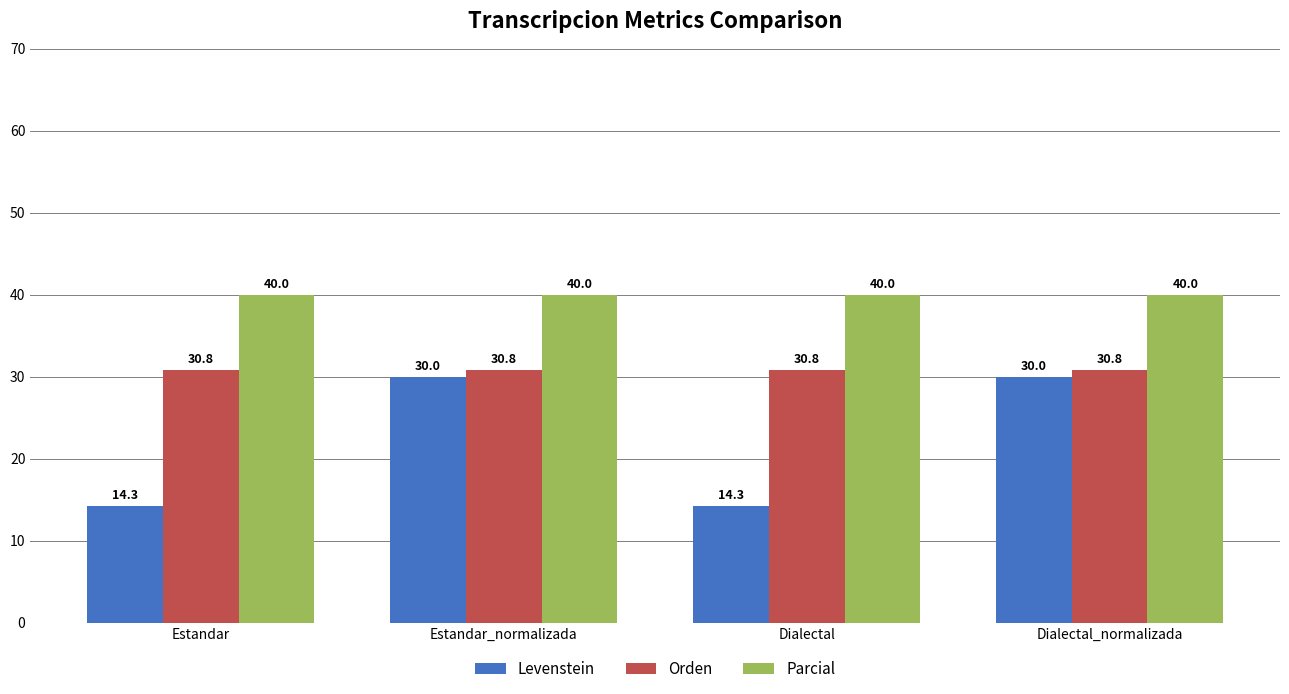

Does the chart contain stacked bars?

No